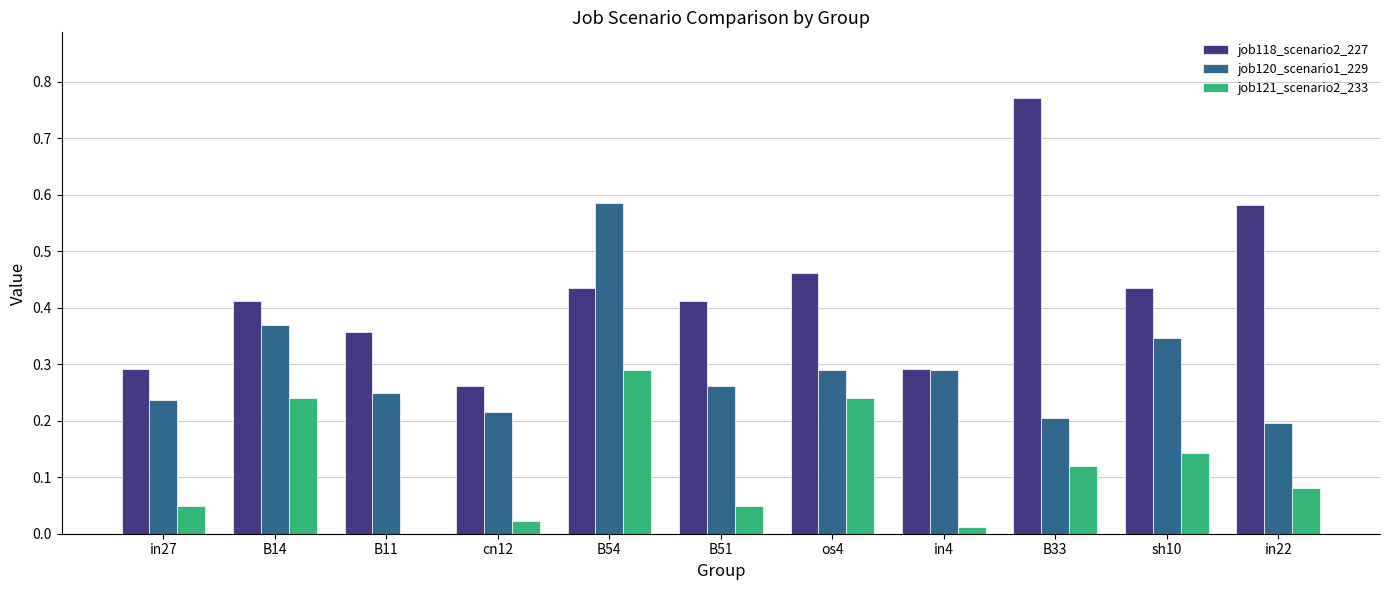

What is the sum of all job118_scenario2_227 values?

4.7